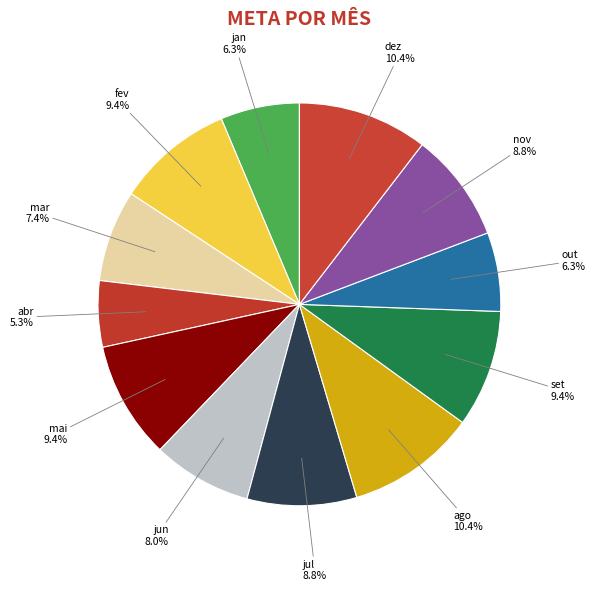

Does any single category account for the majority?

No